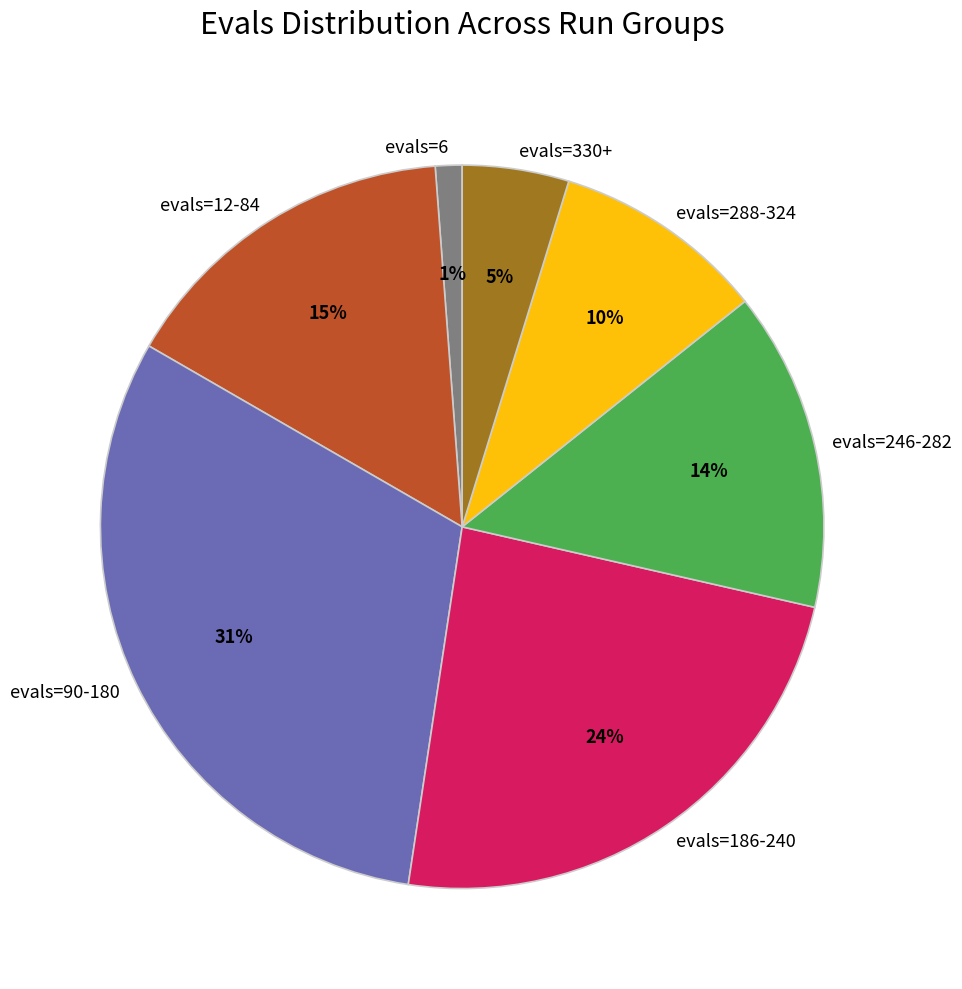

Between evals=186-240 and evals=330+, which is larger?

evals=186-240